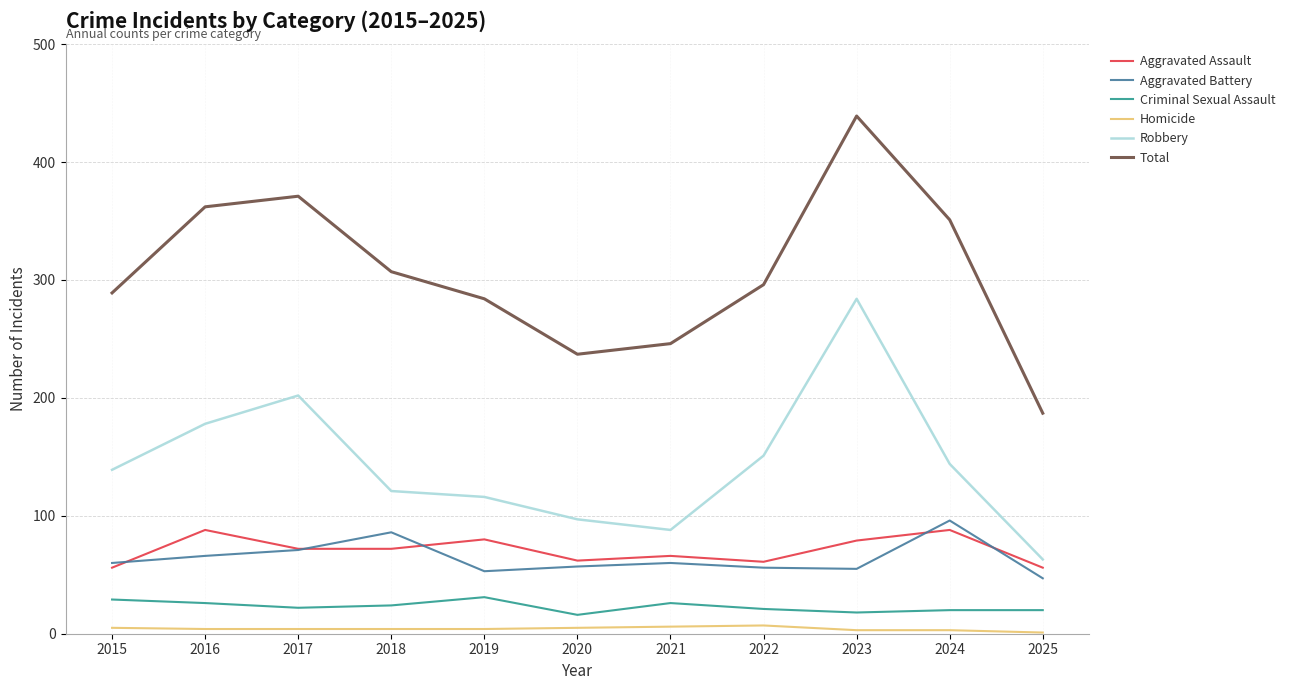

Between 2017 and 2023, which series saw the biggest shift?

Robbery